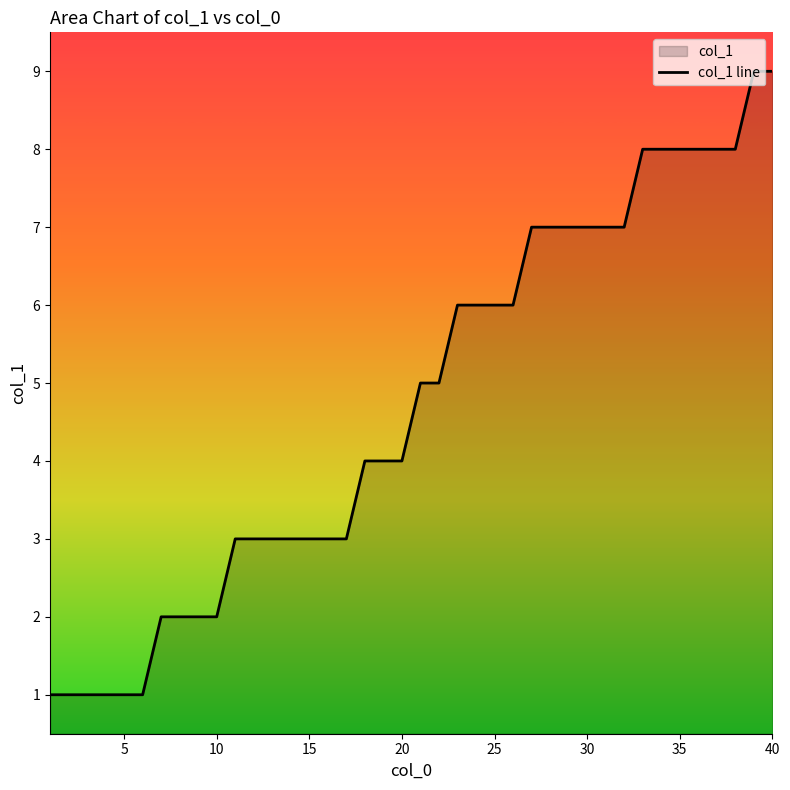

What is the sum of all values?

189